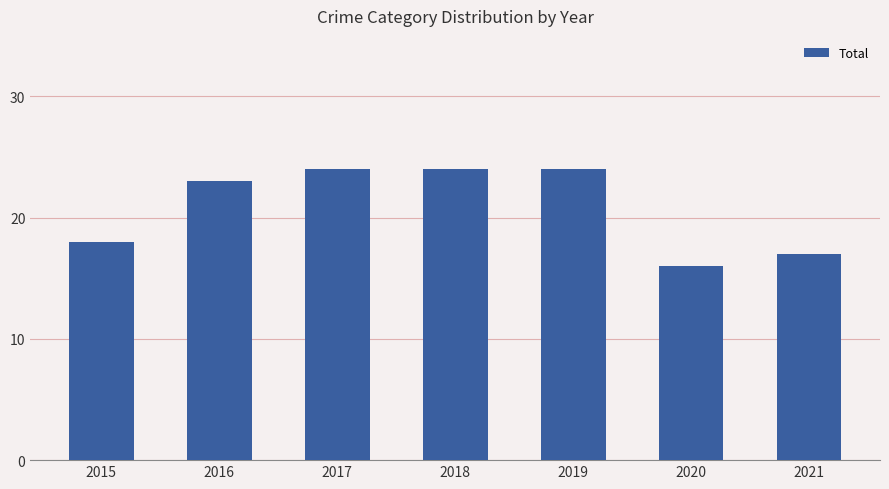

The value at 2015 is 18. True or false?

True